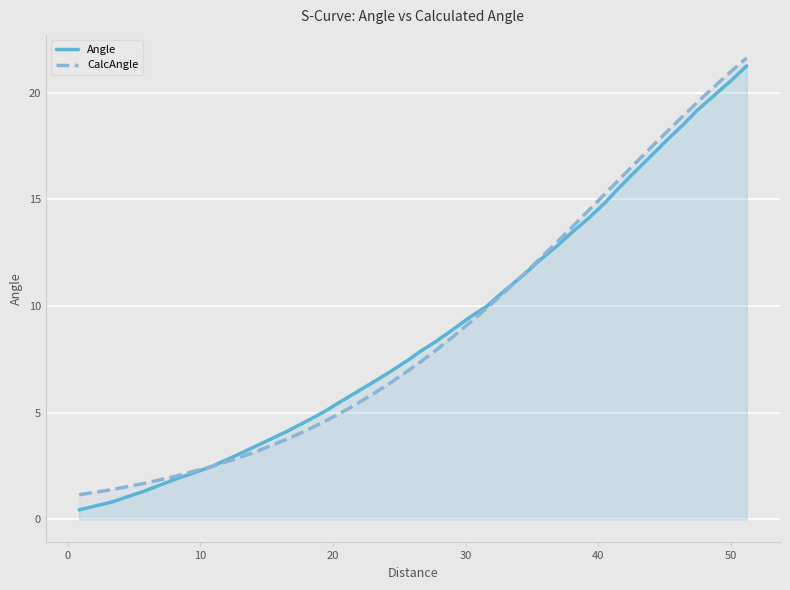

What is the maximum value for Angle?

21.2